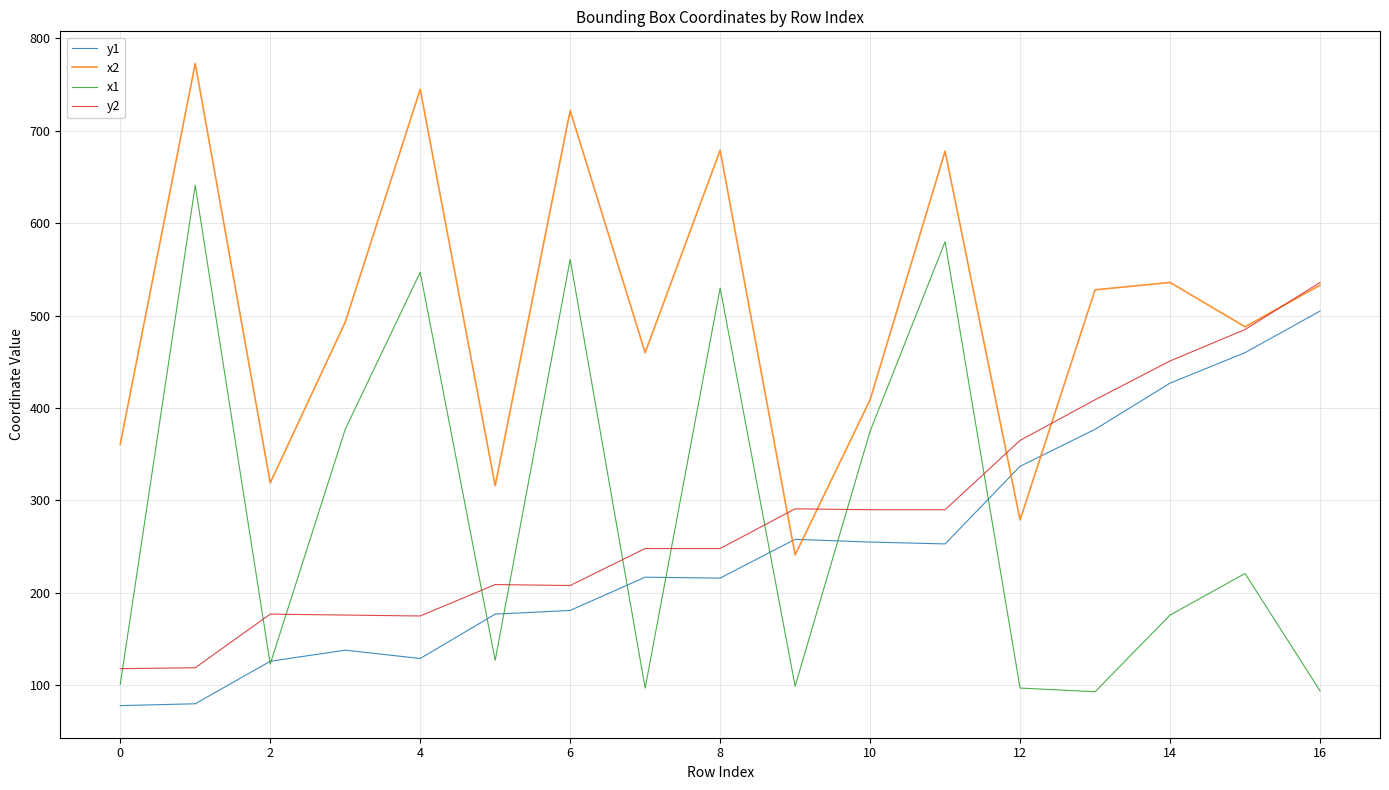

Does the chart display data point markers on the line(s)?

No